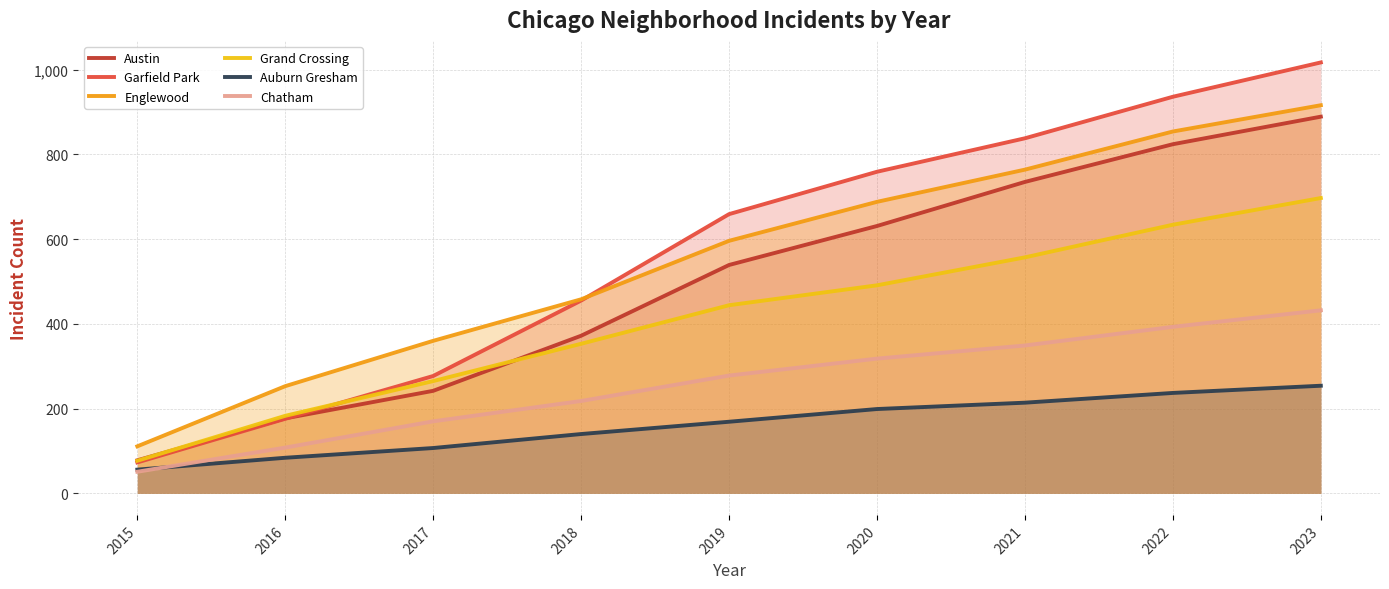

Does the chart have visible grid lines?

Yes